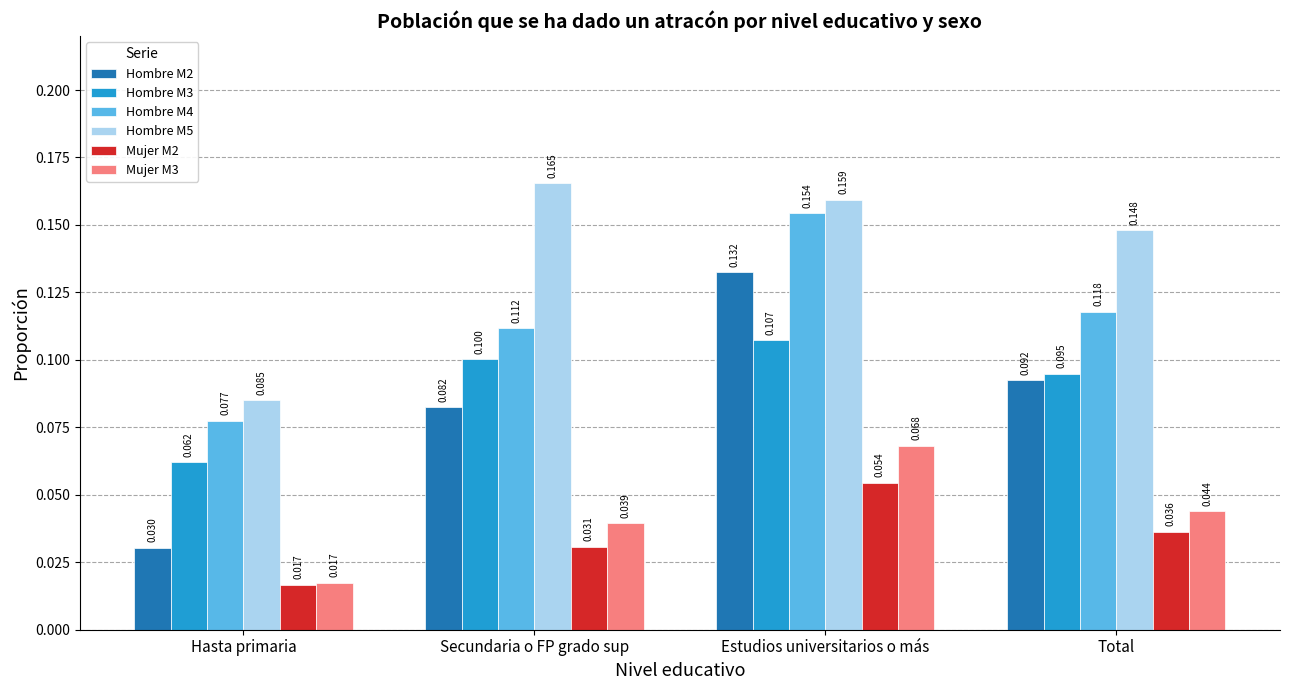

Count the Mujer M2 values in the range 0 to 1.

4